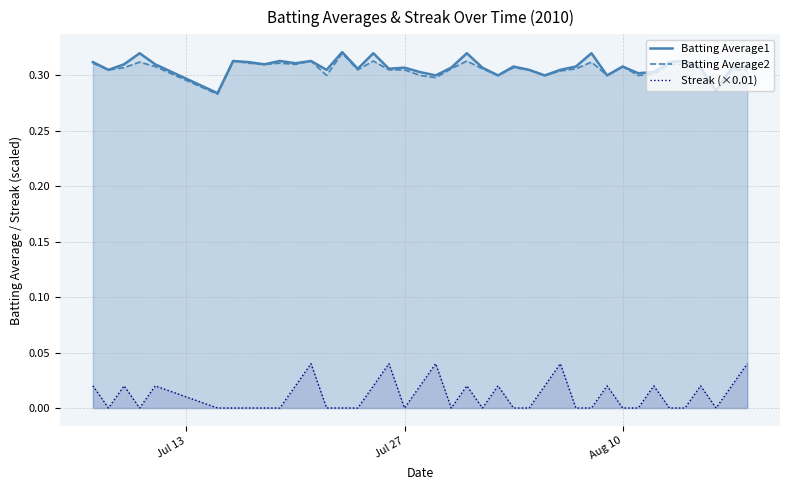

True or false: Batting Average1 has a value of 0.1 at Aug 10.

False